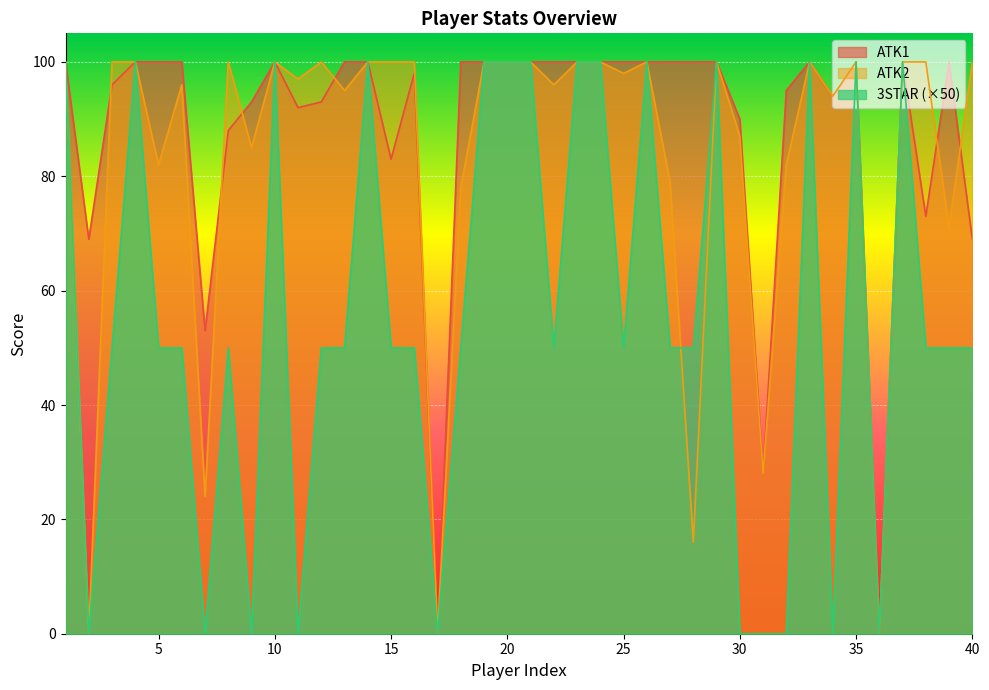

How many intersections are there between ATK2 and 3STAR?

1